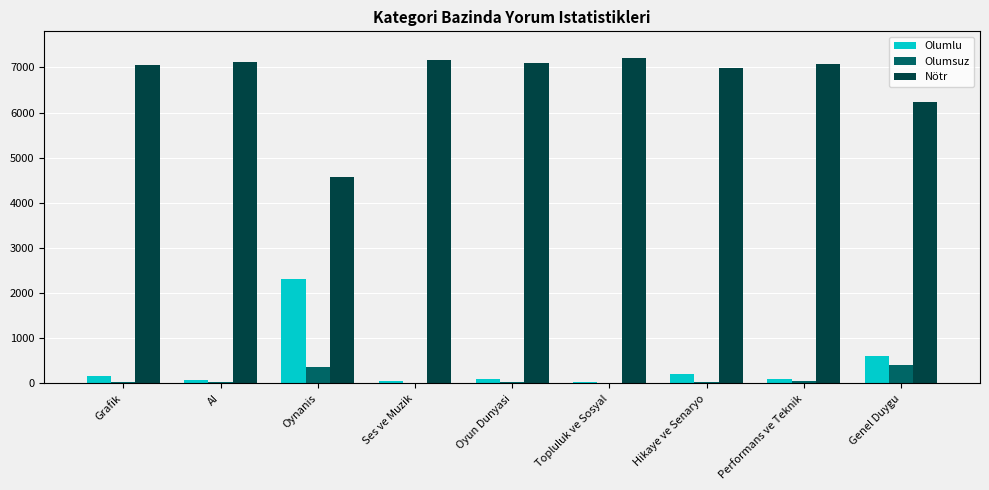

What is the maximum value for Olumsuz?

412